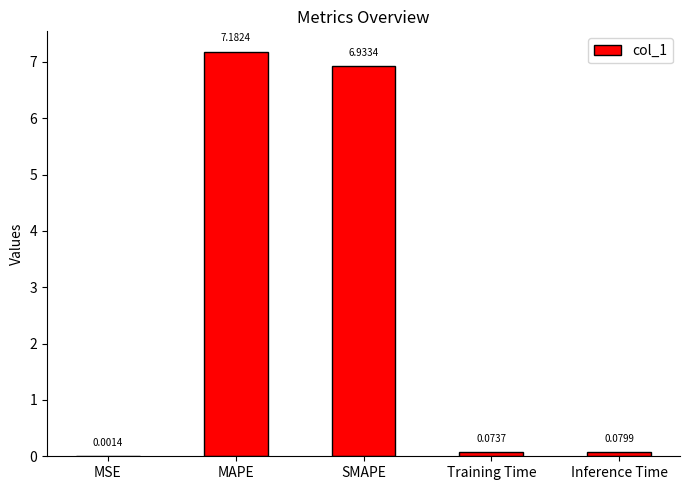

Is it true that the value at MAPE is 3.6?

False